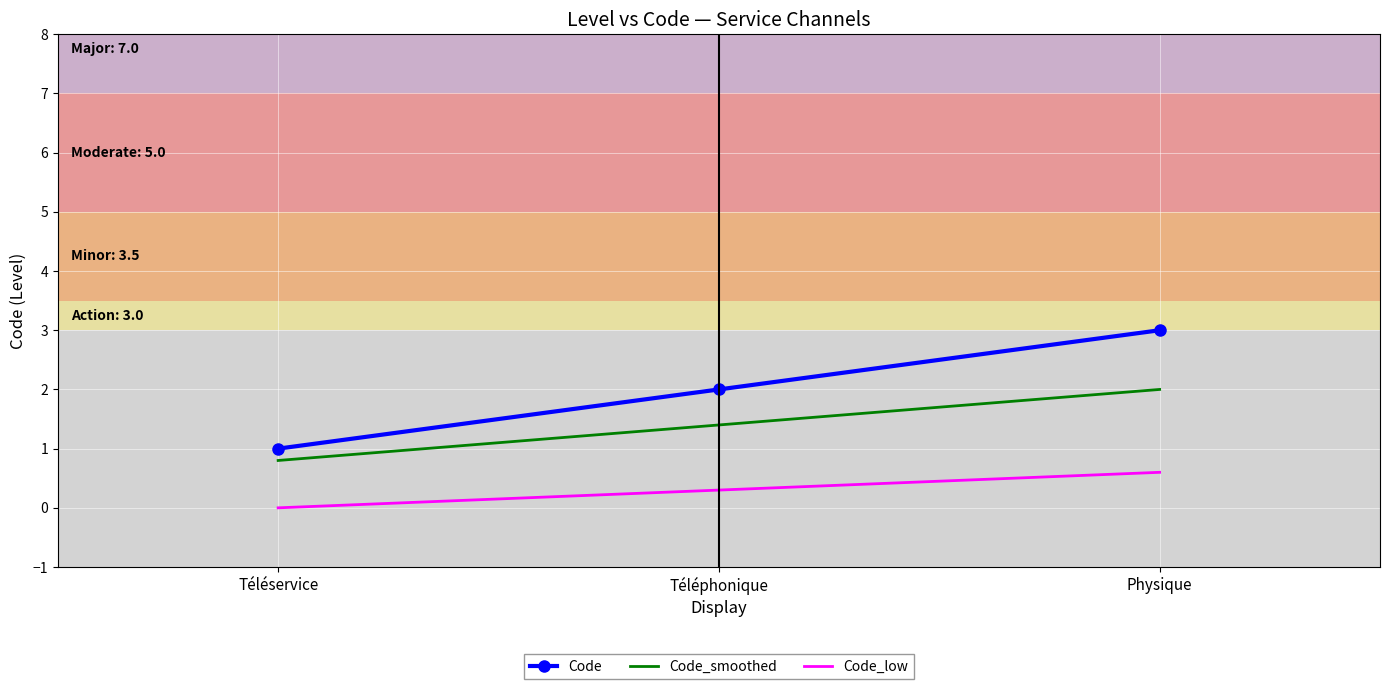

What is the minimum value for Code?

1.0